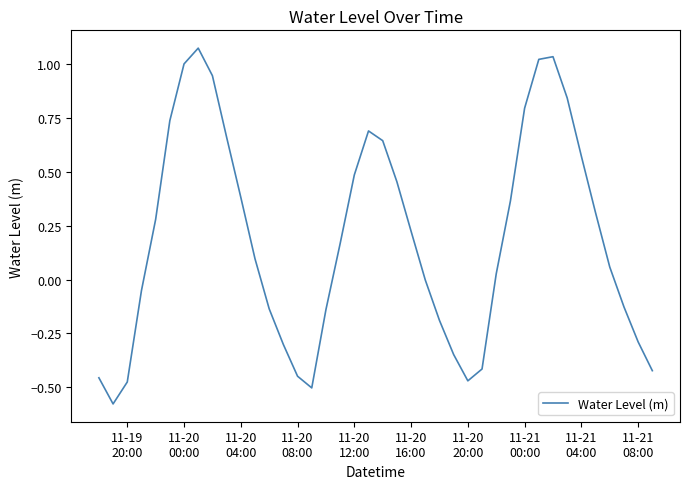

How many lines are shown in the chart?

1